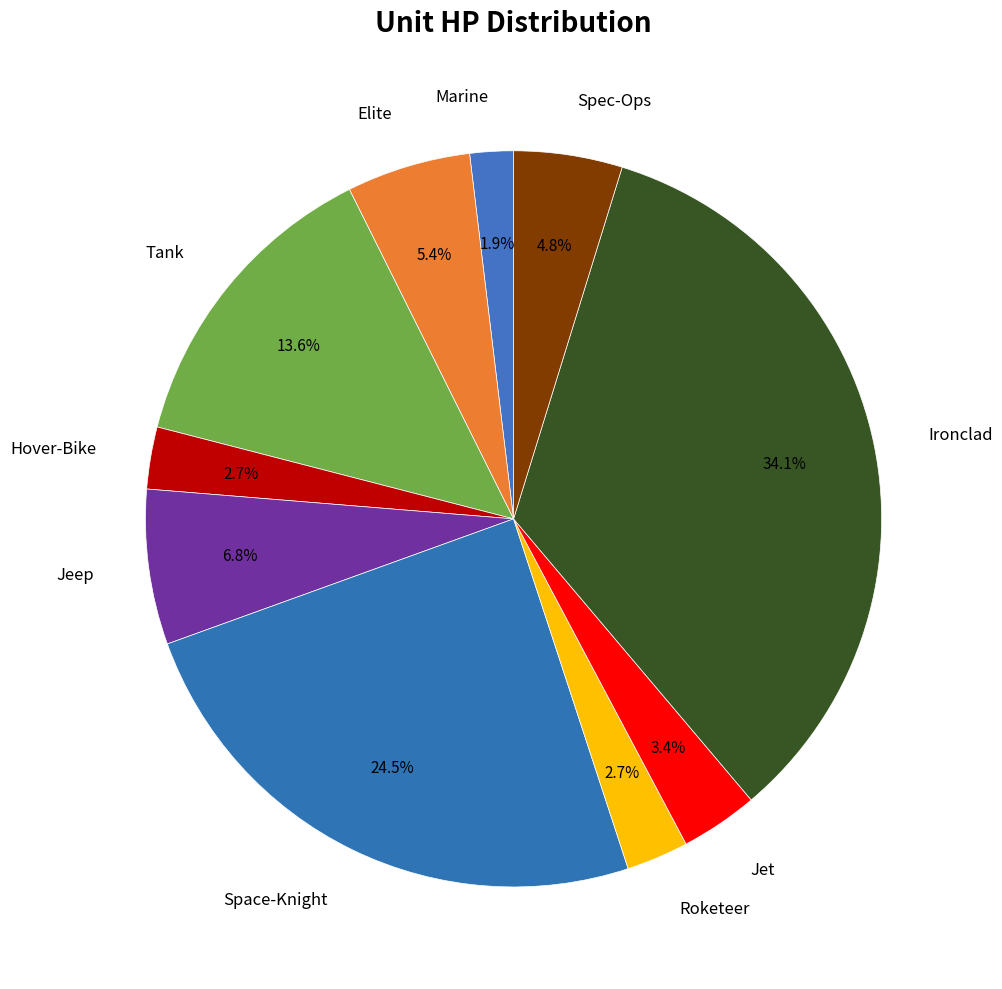

How many segments does this pie chart have?

10